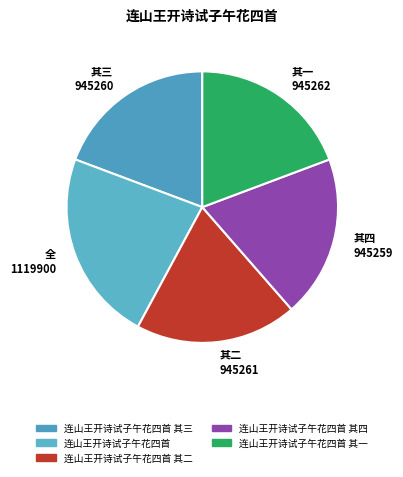

Is it true that 全 1119900 is 28% of the pie?

False